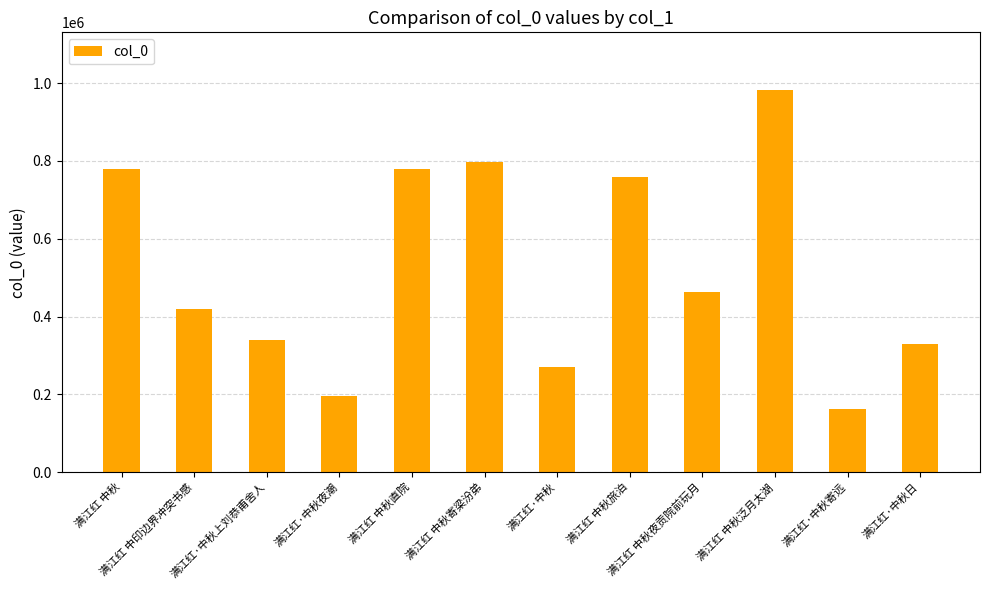

What is the average value?

523288